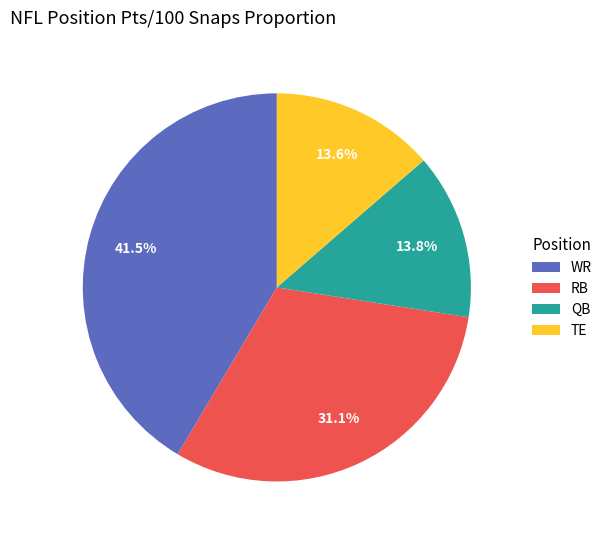

Approximately how many times larger is the value at TE compared to QB?

1.0